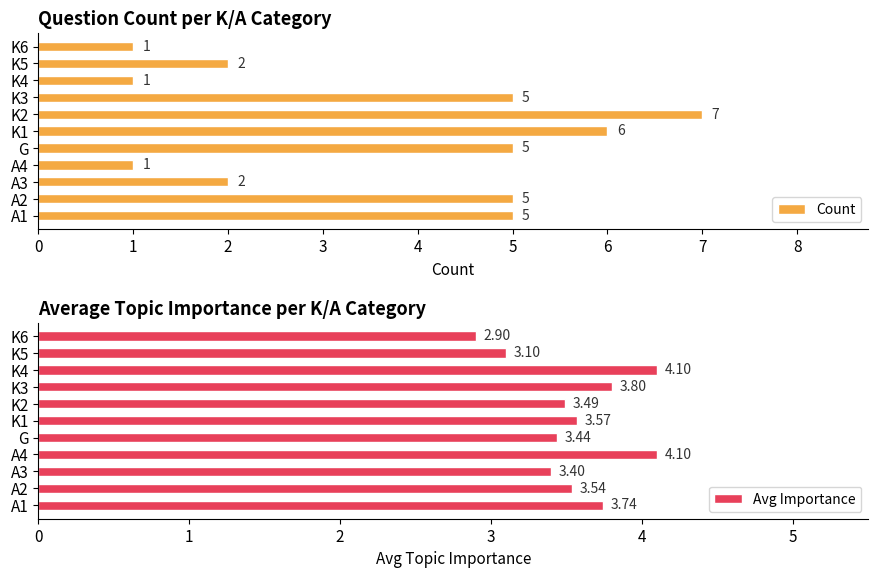

What is the sum of the Avg Importance values at K4 and A3?

7.5